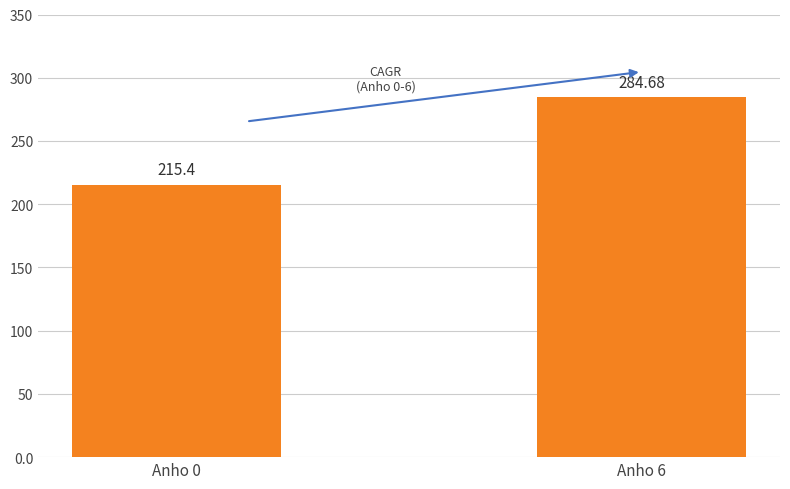

Is it true that the value at Anho 0 is 146.8?

False